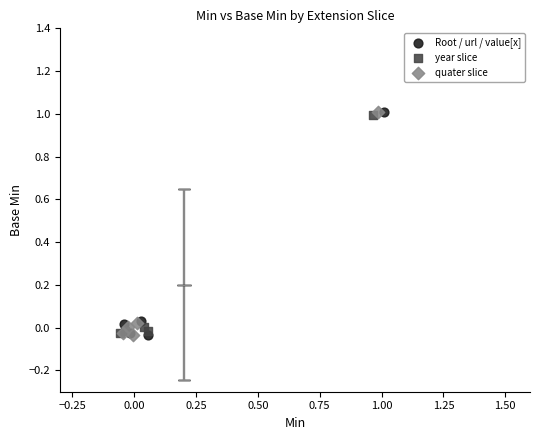

What are all the series names shown in the legend?

Root / url / value[x], year slice, quater slice